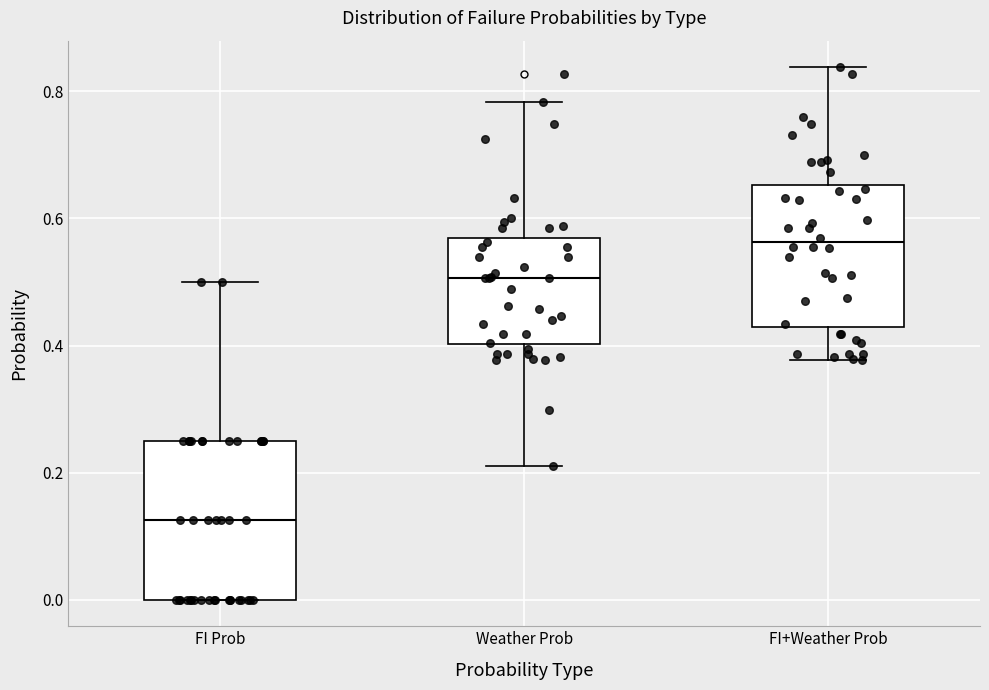

Comparing the boxes themselves (not the whiskers), which one is the tallest?

FI Prob